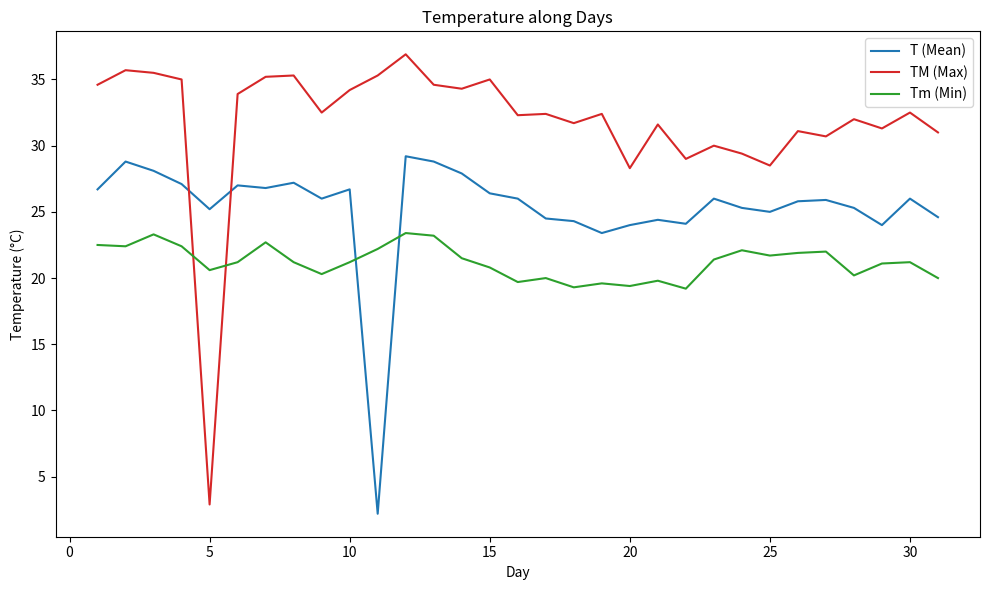

Is this an area chart (filled region under the line)?

No